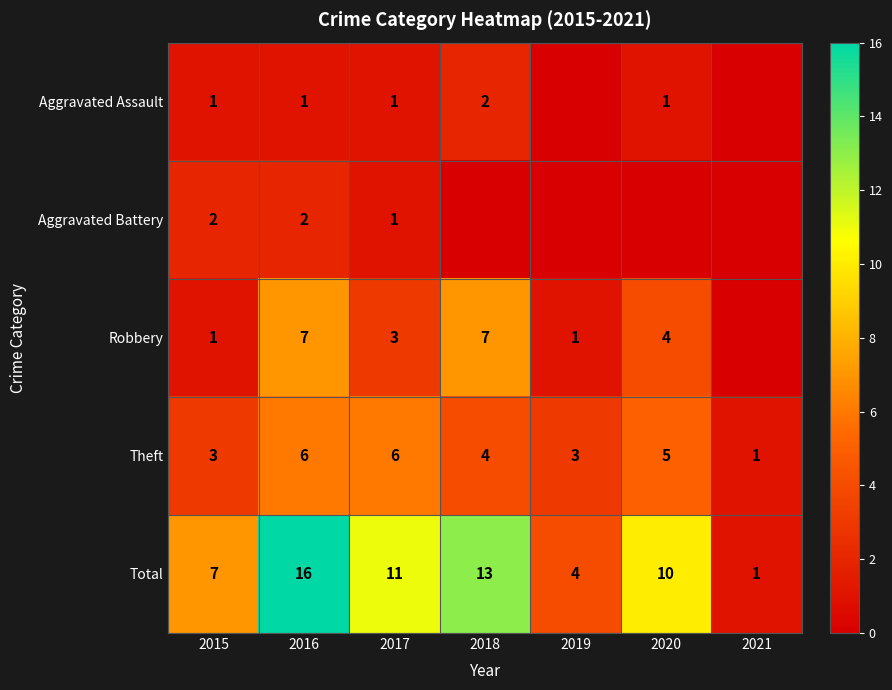

List the labels in order of Total value, largest first.

2016, 2018, 2017, 2020, 2015, 2019, 2021